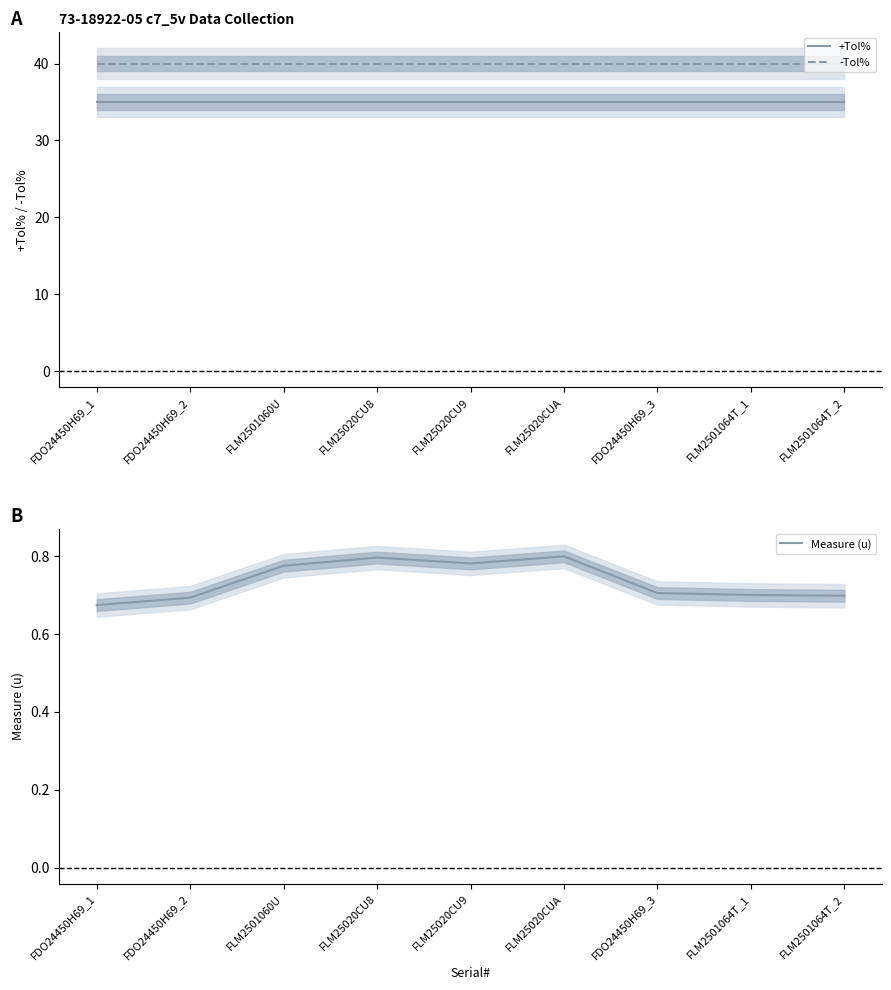

How many lines are shown in the chart?

3